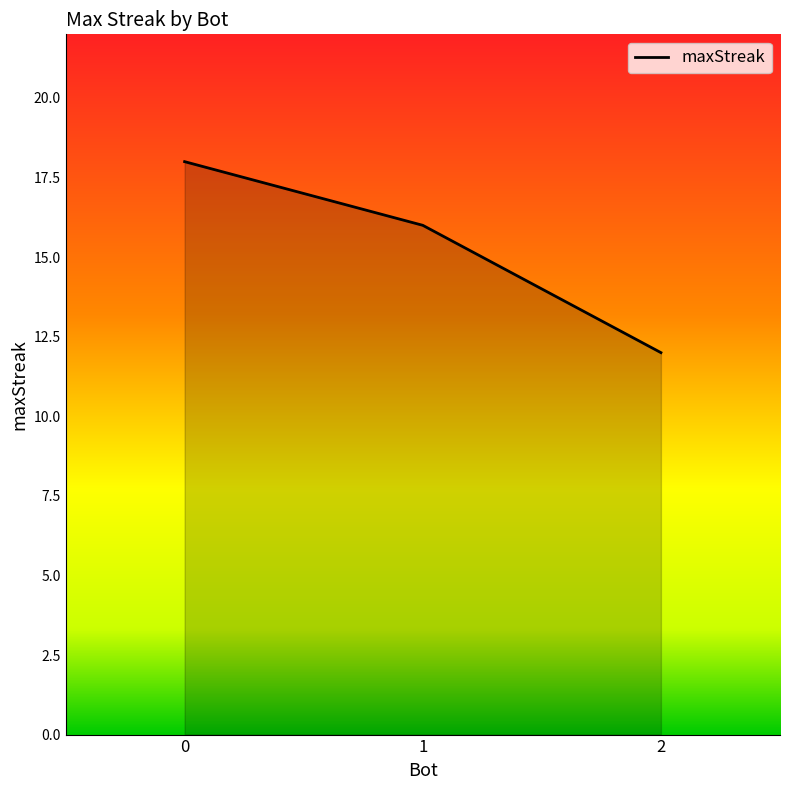

True or false: the data shows 18 at 0.

True